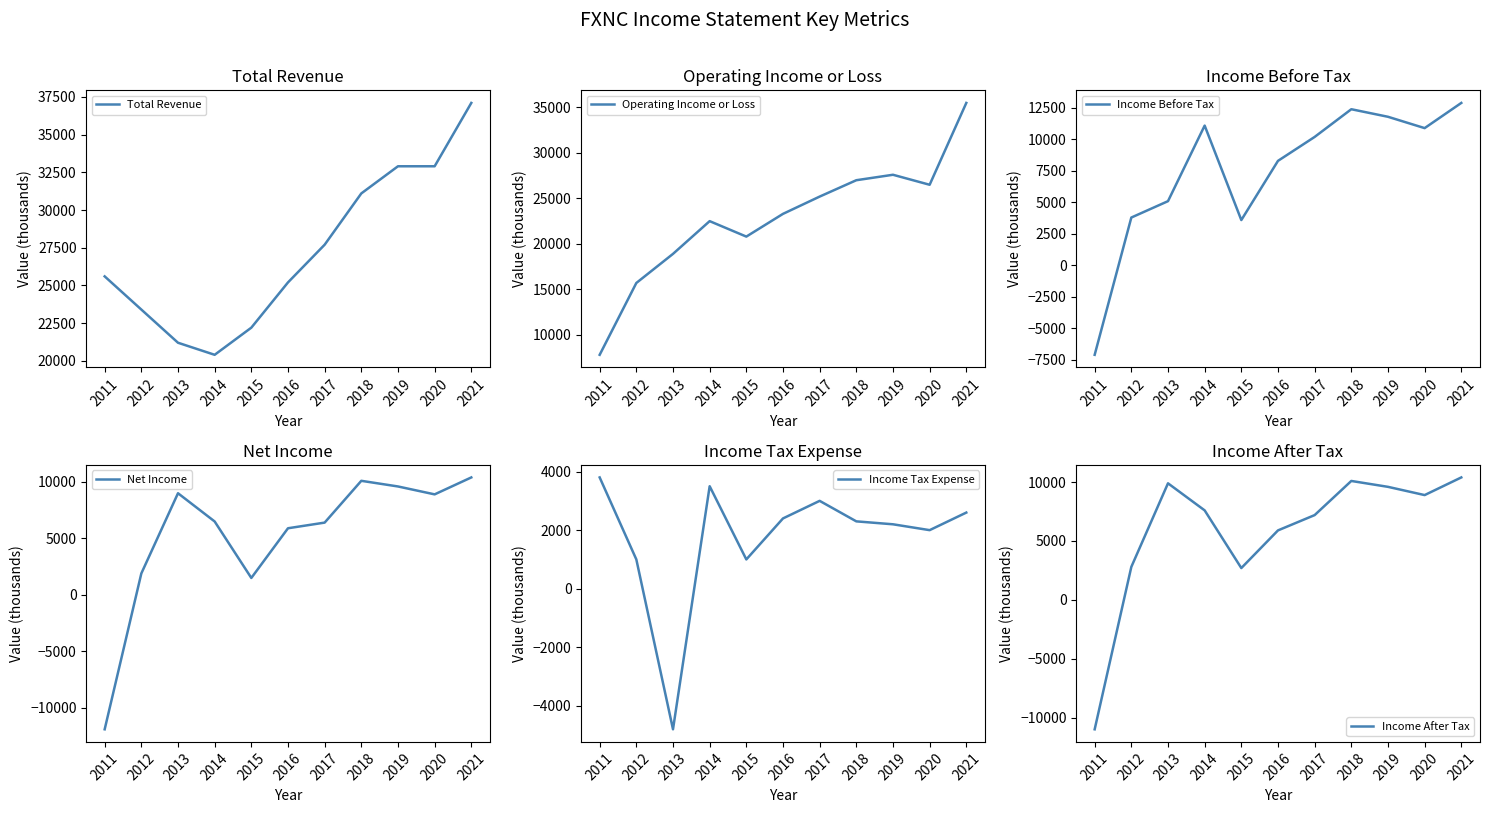

True or false: Net Income has a value of -11900 at 2011.

True